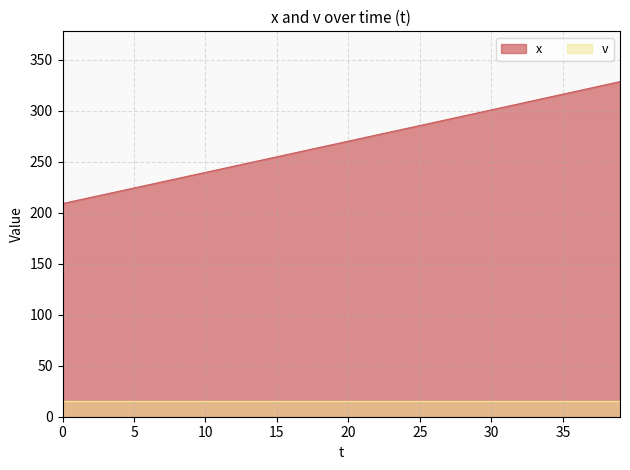

Reading left to right, extract all data points from this chart.

208.9	212.0	215.0	218.1	221.1	224.2	227.2	230.3	233.3	236.4	239.4	242.5	245.6	248.6	251.7	254.8	257.8	260.9	263.9	267.0	270.1	273.1	276.2	279.3	282.3	285.4	288.4	291.5	294.6	297.6	300.7	303.8	306.9	309.9	313.0	316.1	319.2	322.3	325.3	328.4